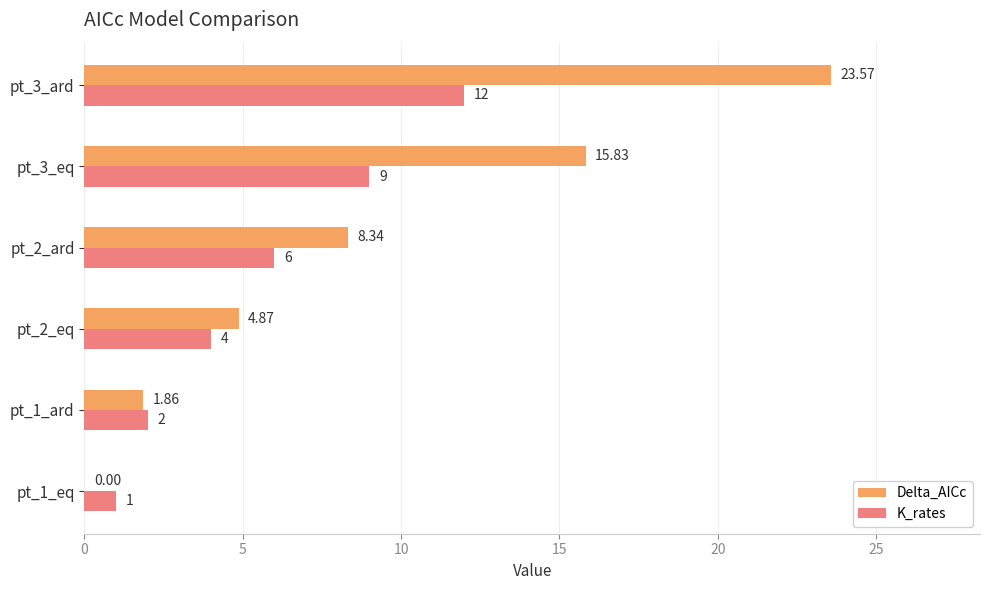

What is the sum of the K_rates values at pt_3_eq and pt_1_ard?

11.0